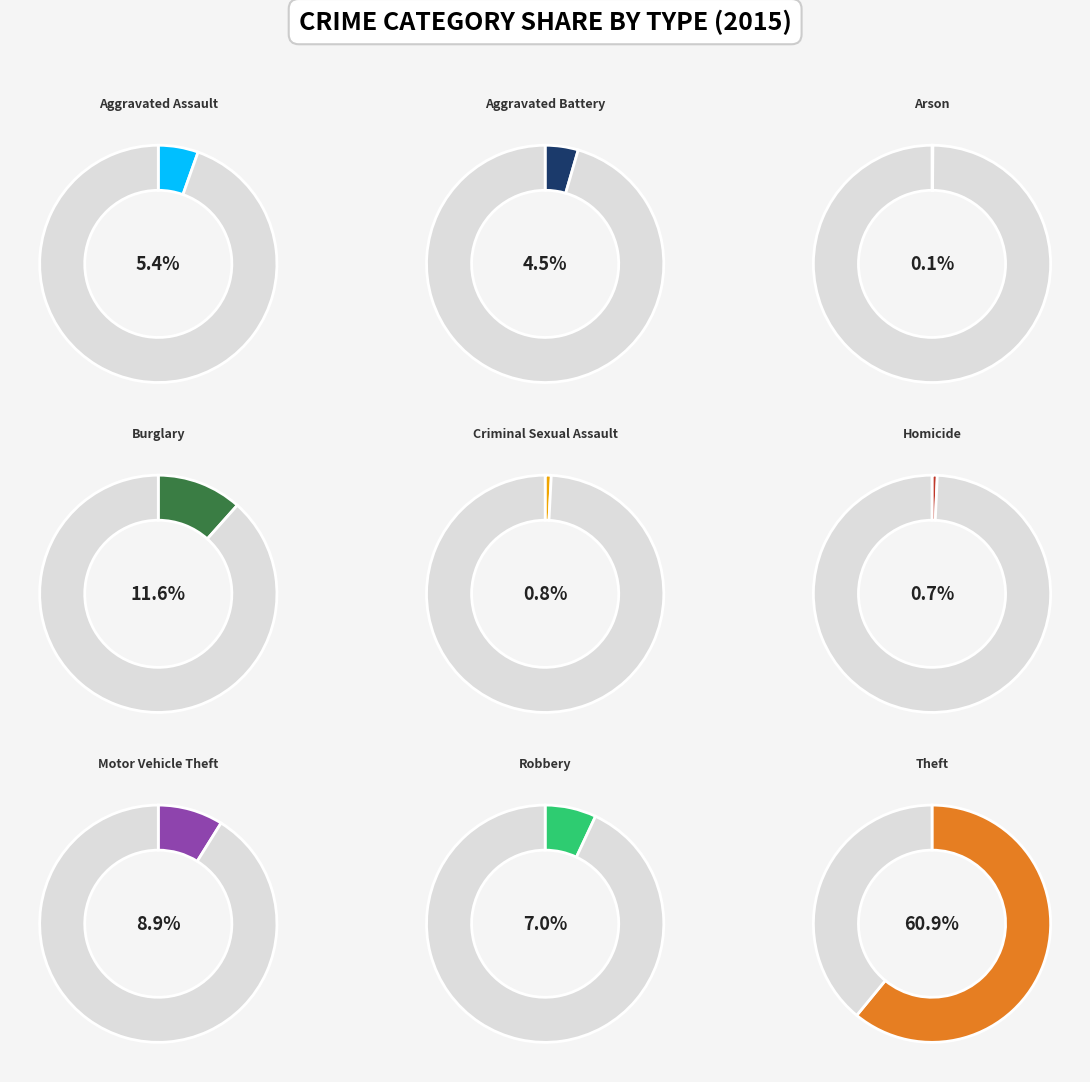

Count the number of slices in the pie.

9